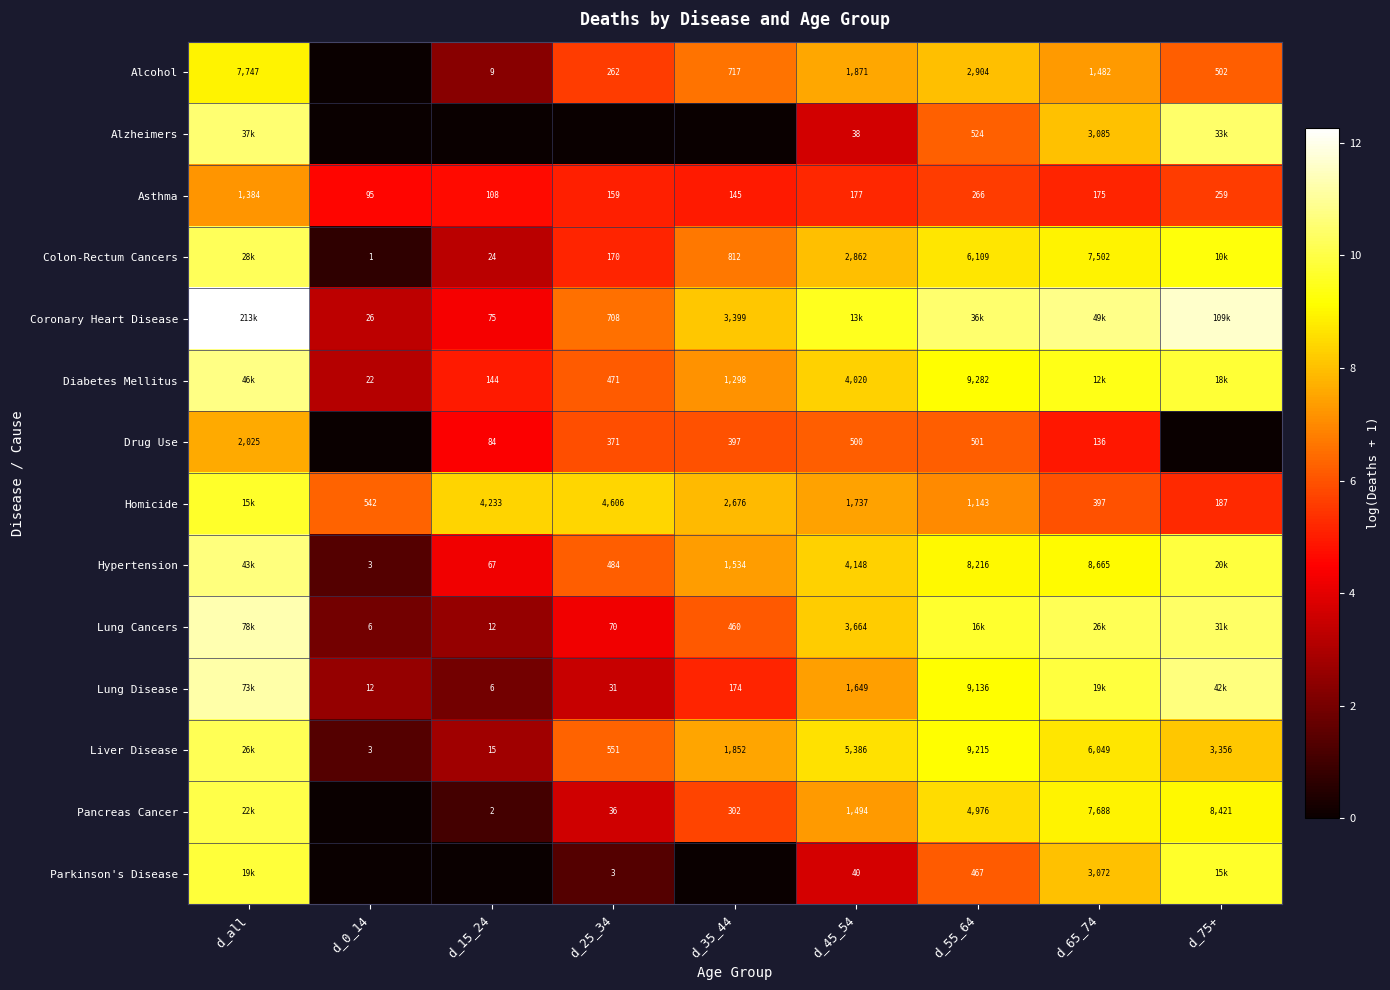

How many categories are shown in the chart?

9